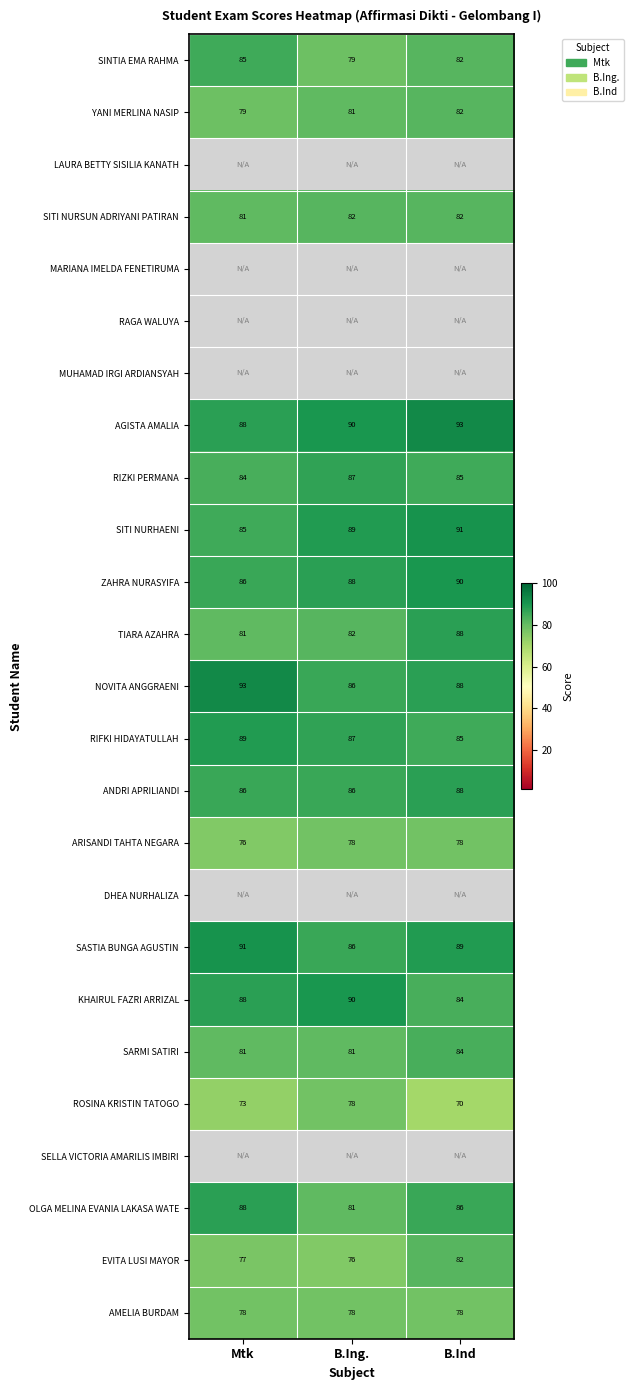

What is the sum of all ARISANDI TAHTA NEGARA values?

232